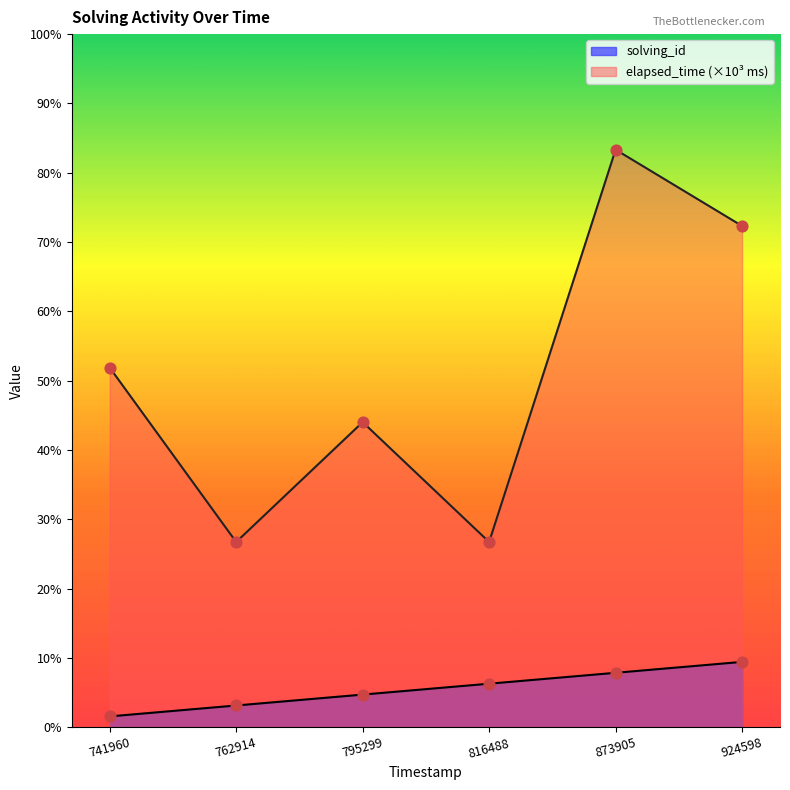

Which series reaches the minimum Y coordinate?

solving_id